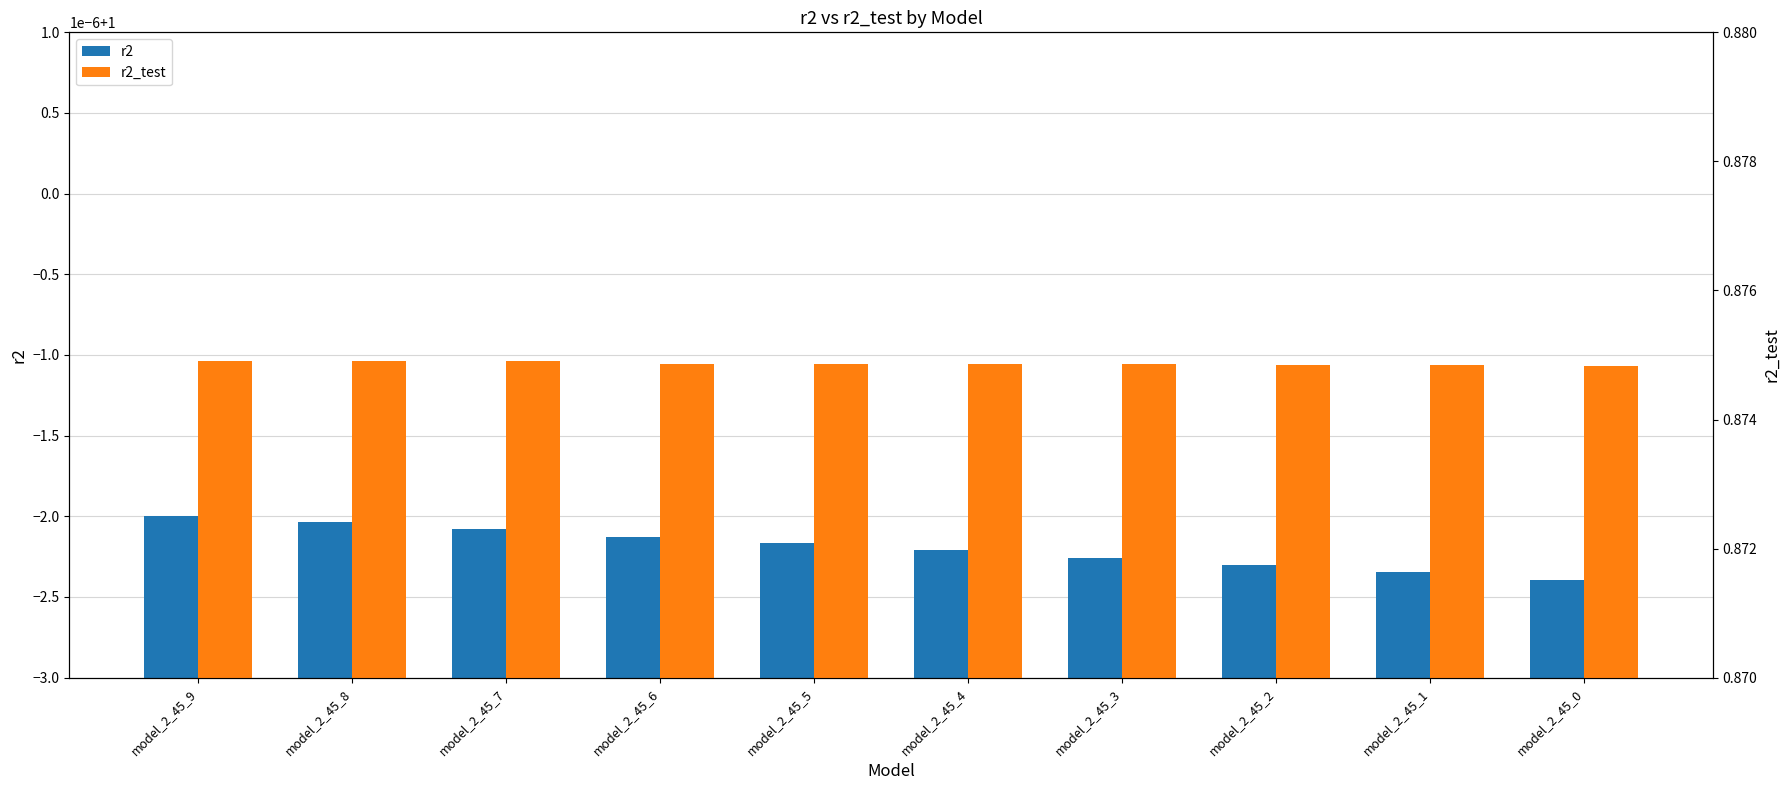

How many distinct data groups are displayed?

2